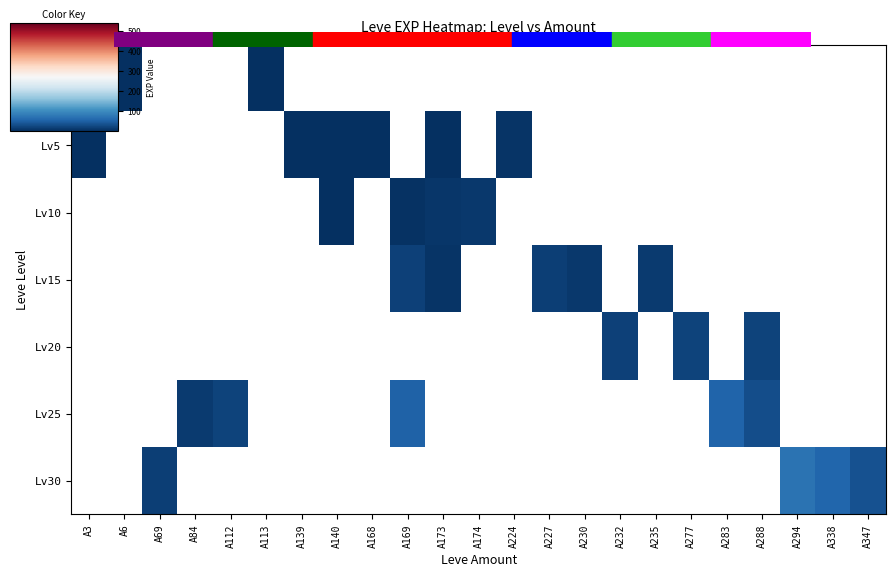

How many values in Lv30 are above zero?

4